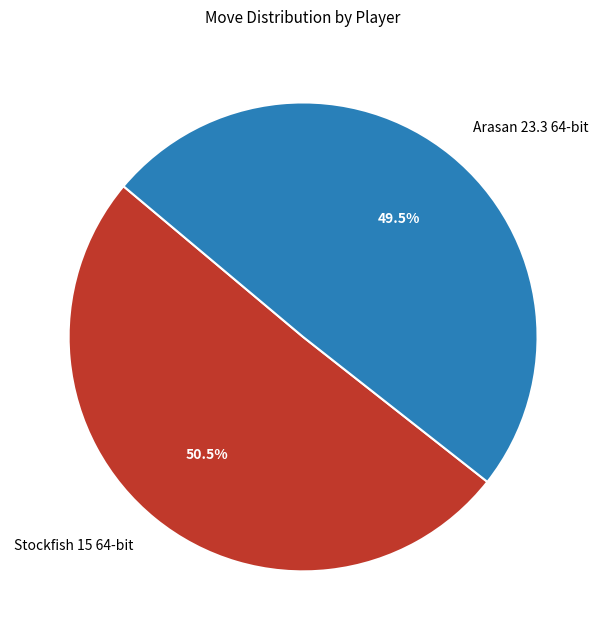

The Arasan 23.3 64-bit slice represents 36% of the pie. True or false?

False